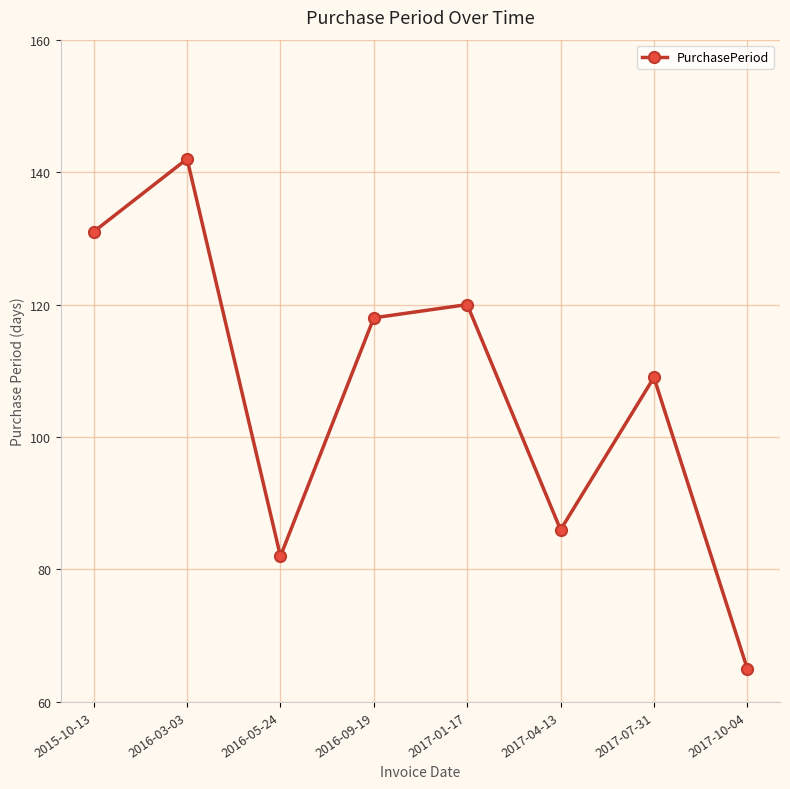

True or false: the data shows 142 at 2016-03-03.

True